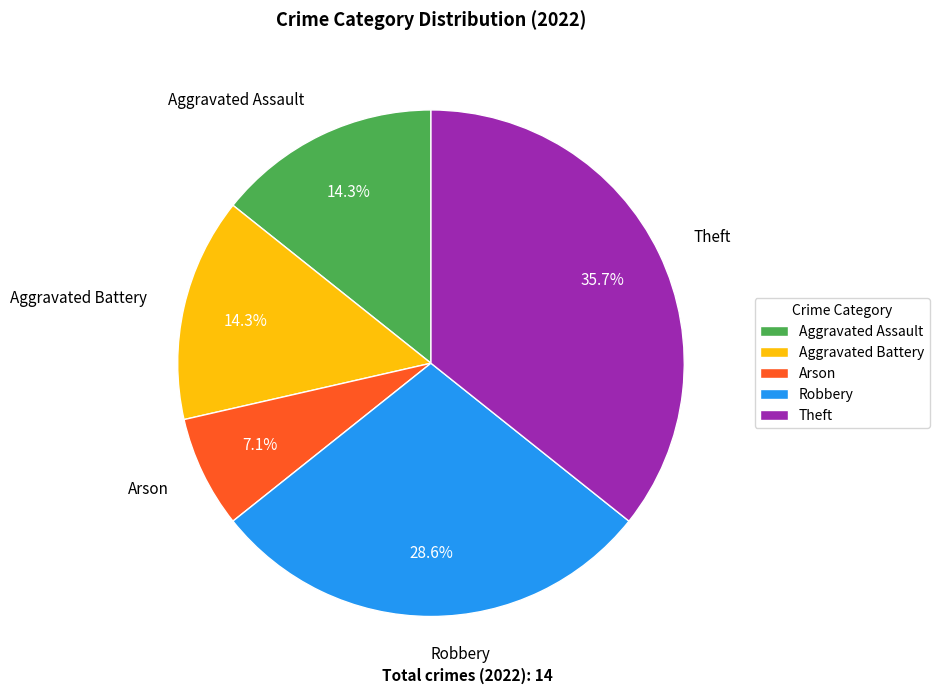

Which slice is the largest?

Theft